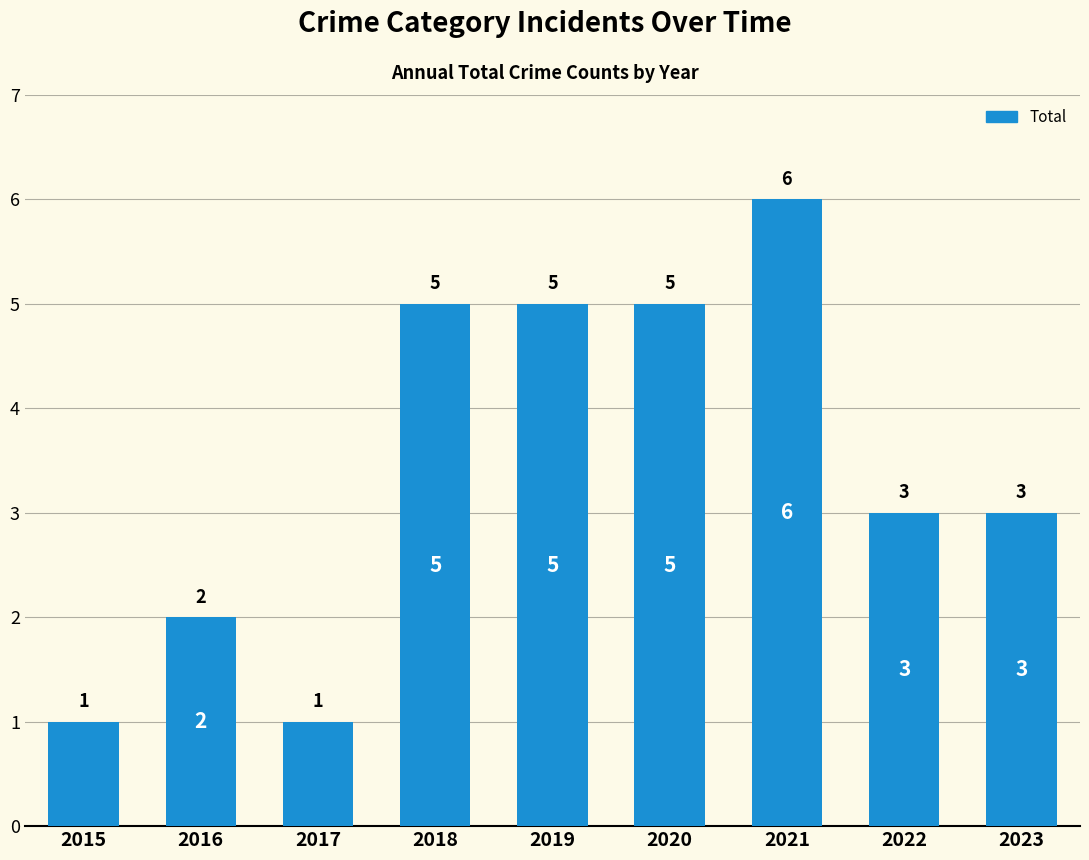

What is the value of the 1st bar from the left?

1